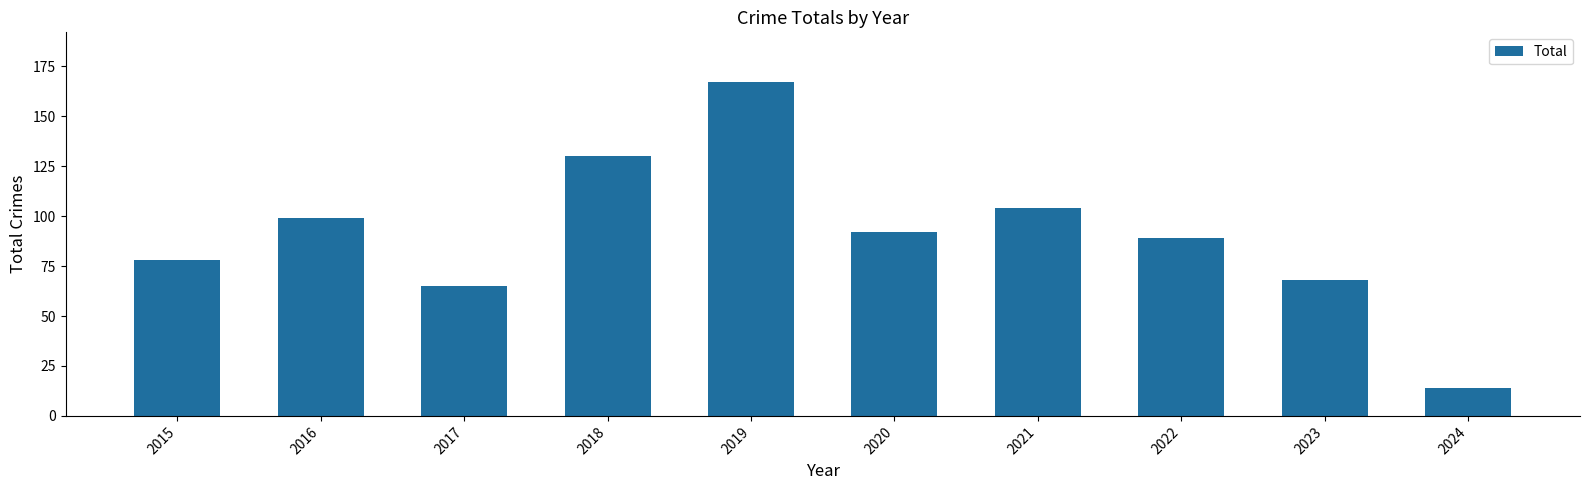

The chart shows a value of 14 at 2024. True or false?

True